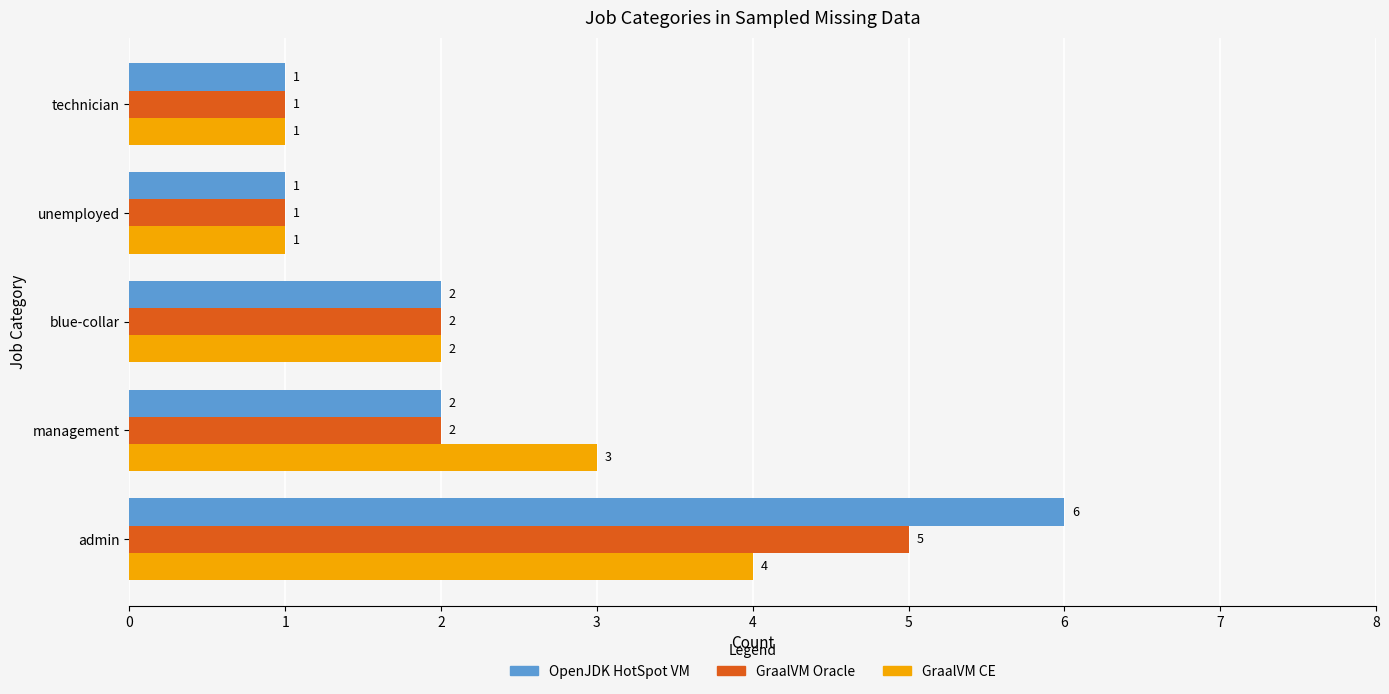

What is the difference between the second highest and minimum values in the OpenJDK HotSpot VM series?

1